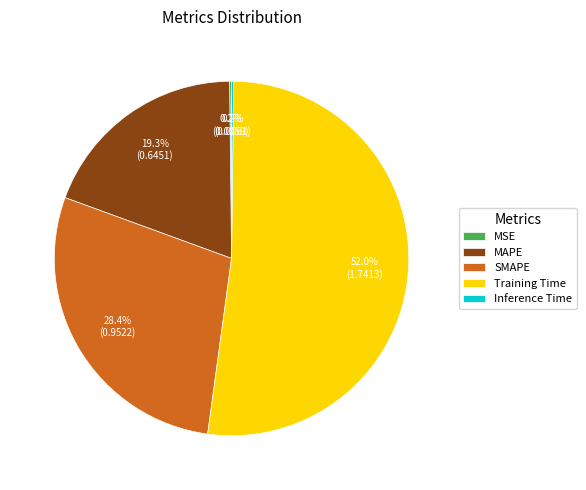

What portion of the pie excludes SMAPE?

71.6%